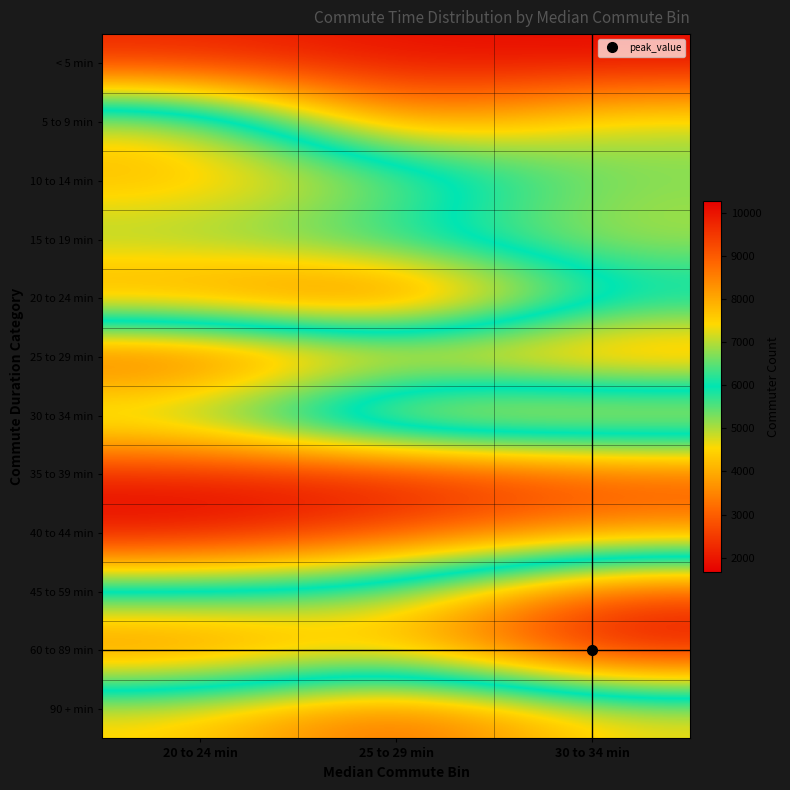

At how many categories does at least one series exceed 9741?

1